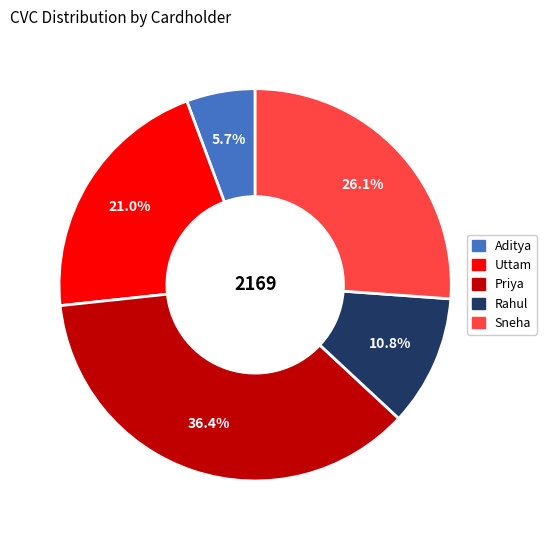

What is the ratio of the value at Sneha to the value at Aditya?

4.6